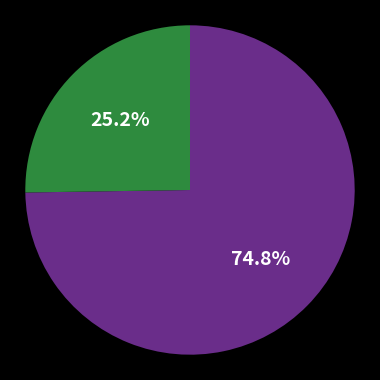

Is there a majority slice in this chart?

Yes